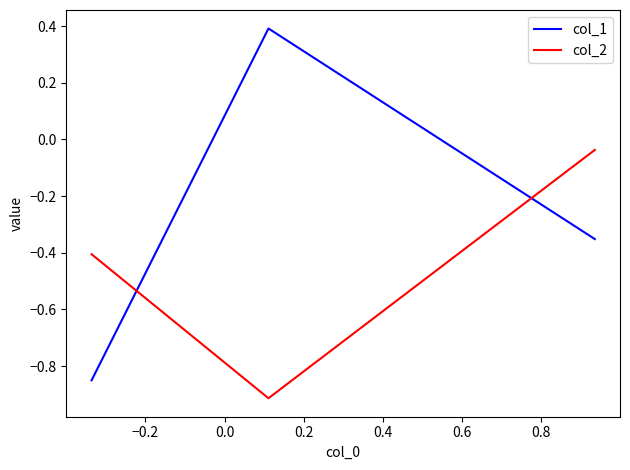

What is the average value of the col_2 series?

-0.5